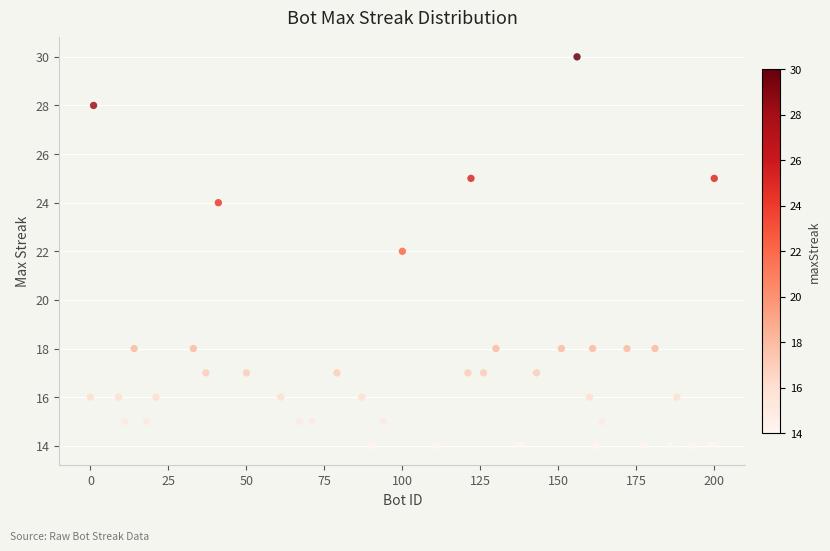

What is the range of Y values (max minus min)?

16